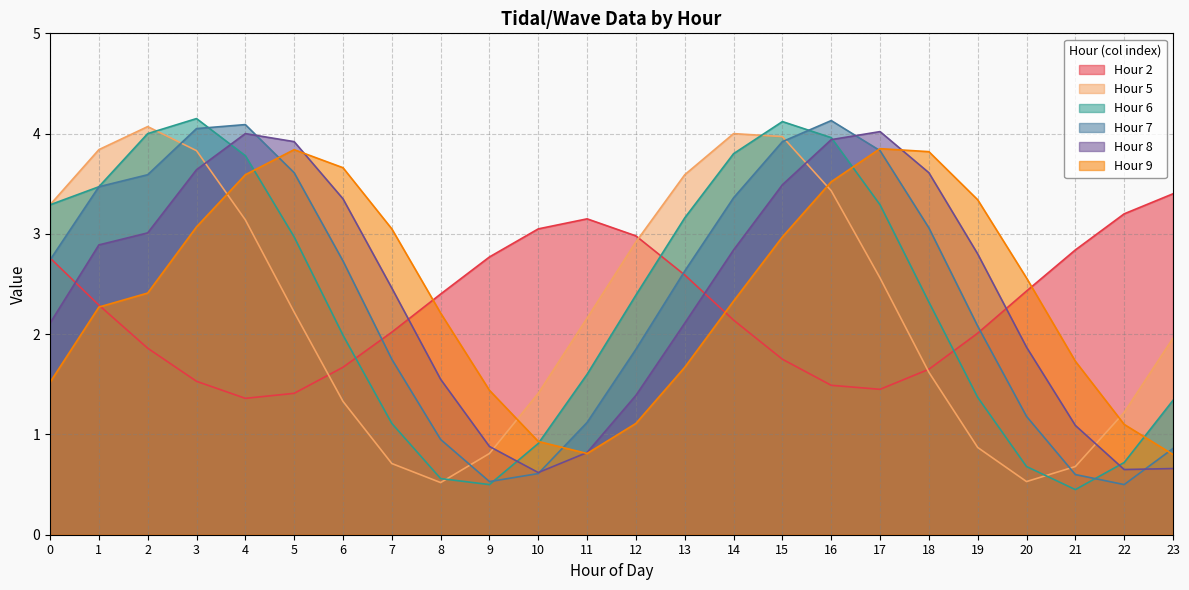

How many data points in Hour 7 are less than 2?

10